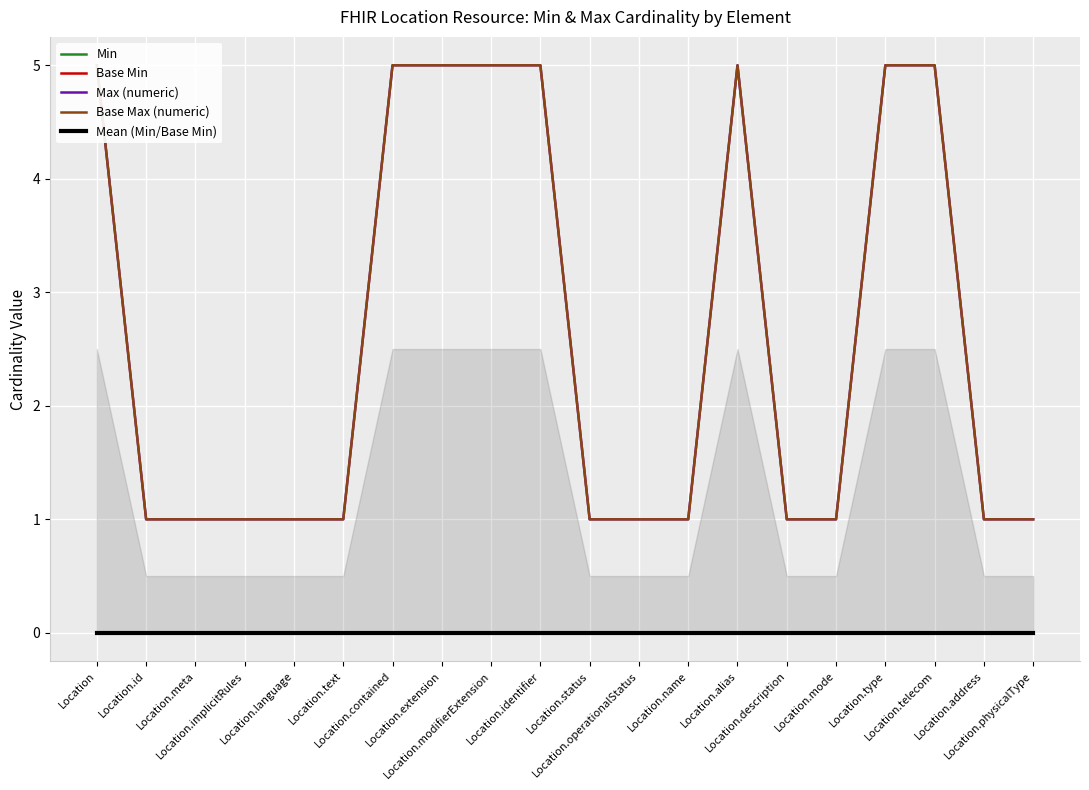

The Max (numeric) series shows 1 at Location.id. True or false?

True